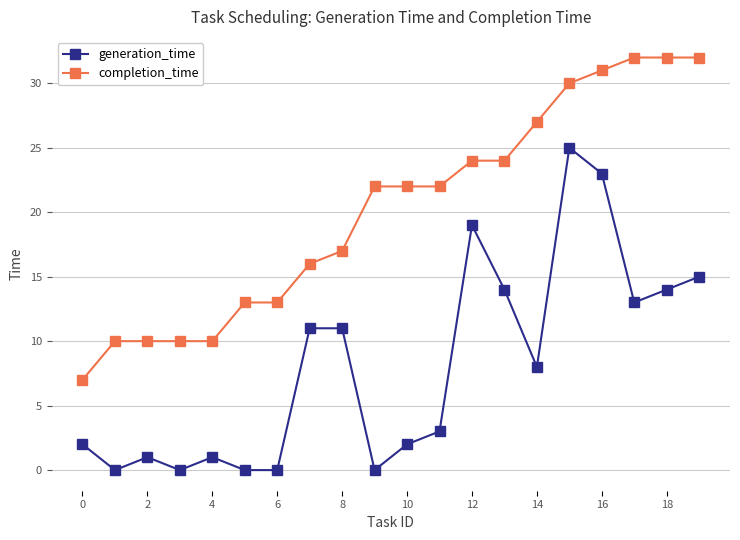

Which series has the largest total across all categories?

completion_time